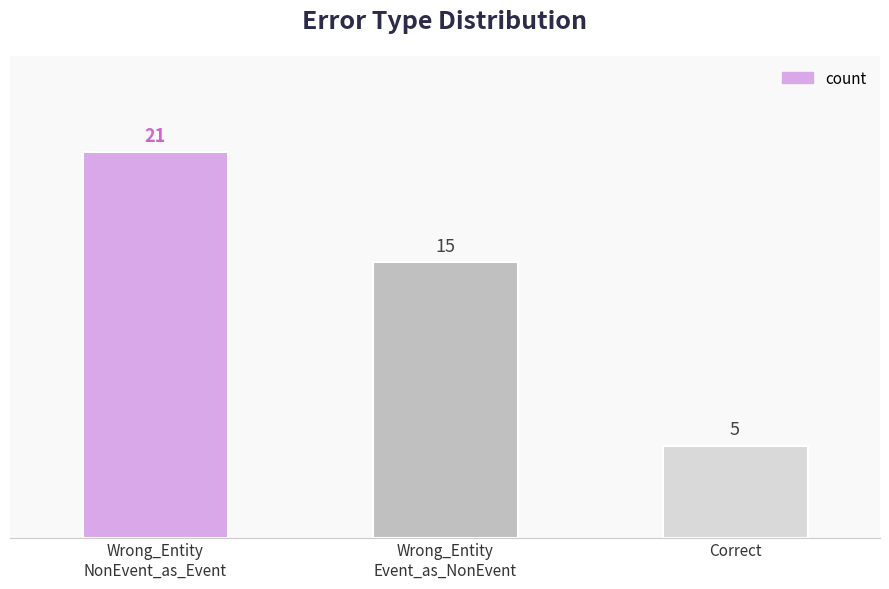

Is it true that the value at Wrong_Entity
Event_as_NonEvent is 15?

True